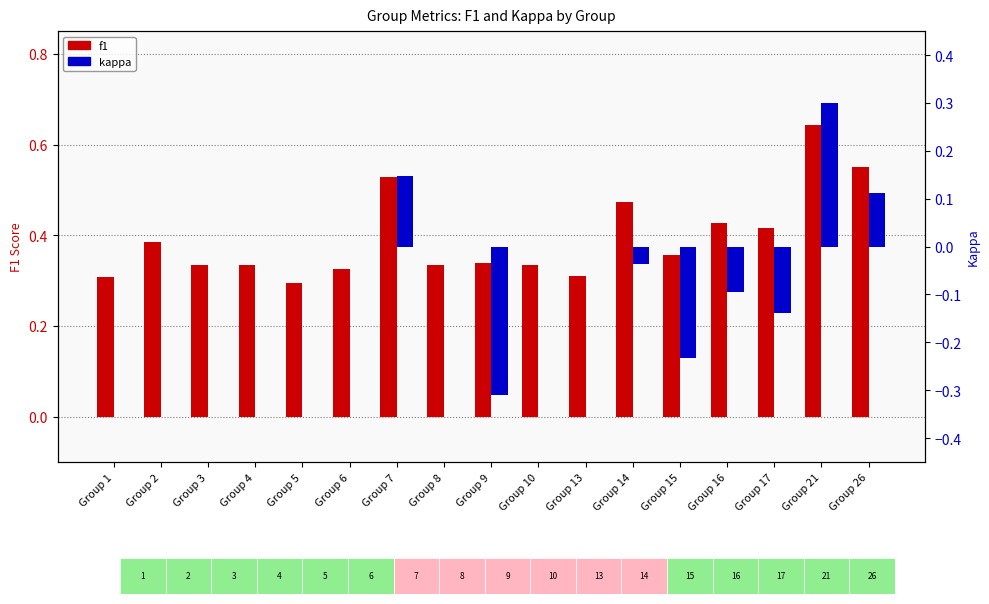

Is the value of f1 at Group 4 greater than the value of kappa at Group 14?

Yes